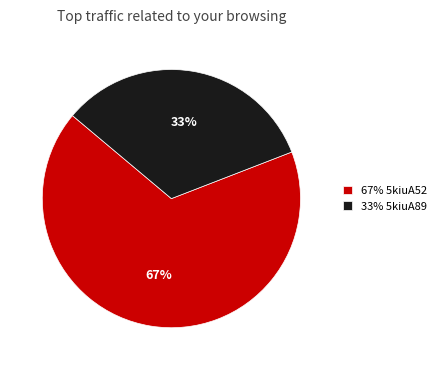

Does 33% 5kiuA89 represent more than half of the total?

No